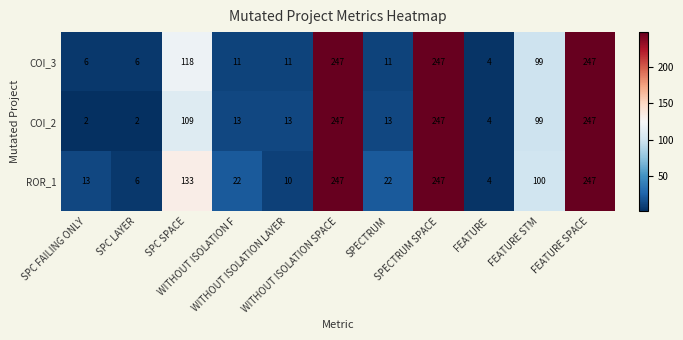

How many values in the ROR_1 series are below 22?

4